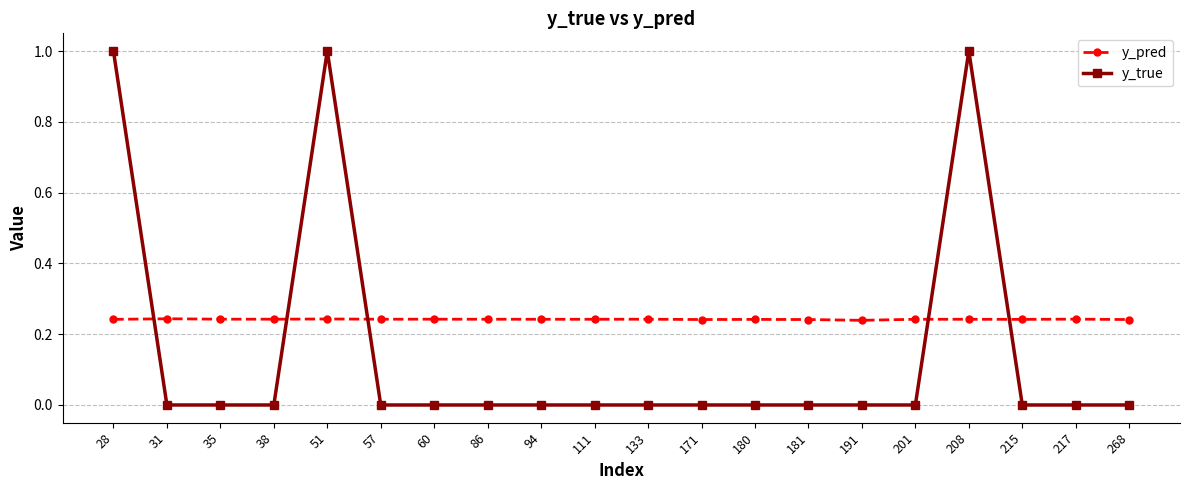

What is the sum of the y_pred values at 180 and 28?

0.5